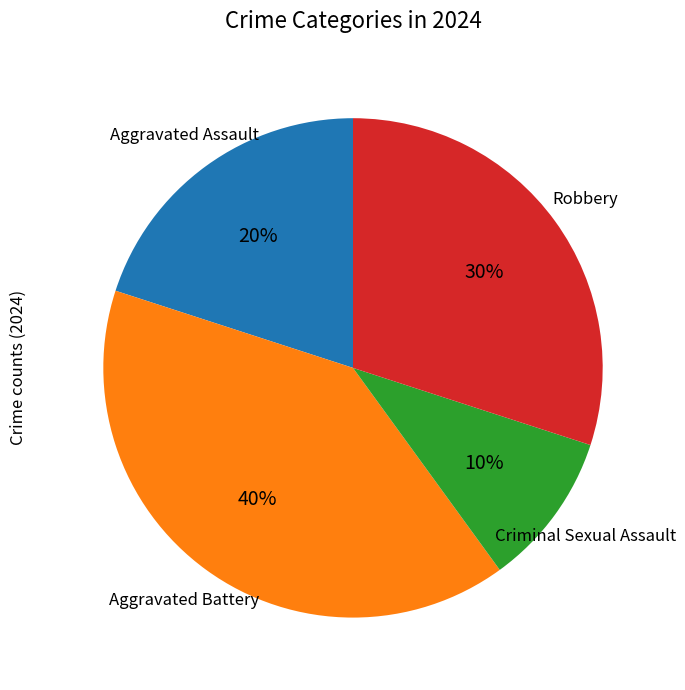

Does any single category account for the majority?

No